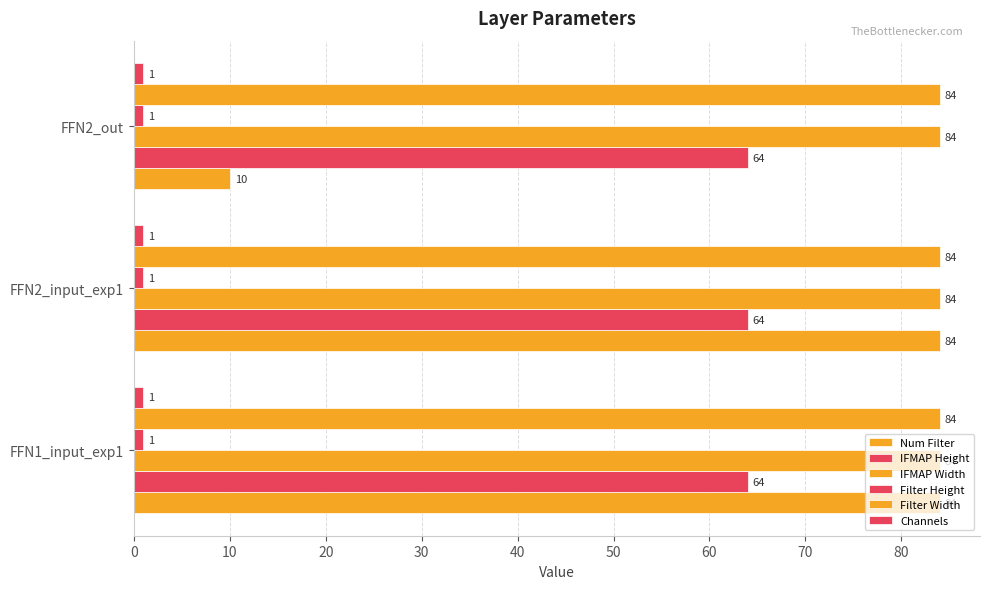

How many series are shown in this chart?

6